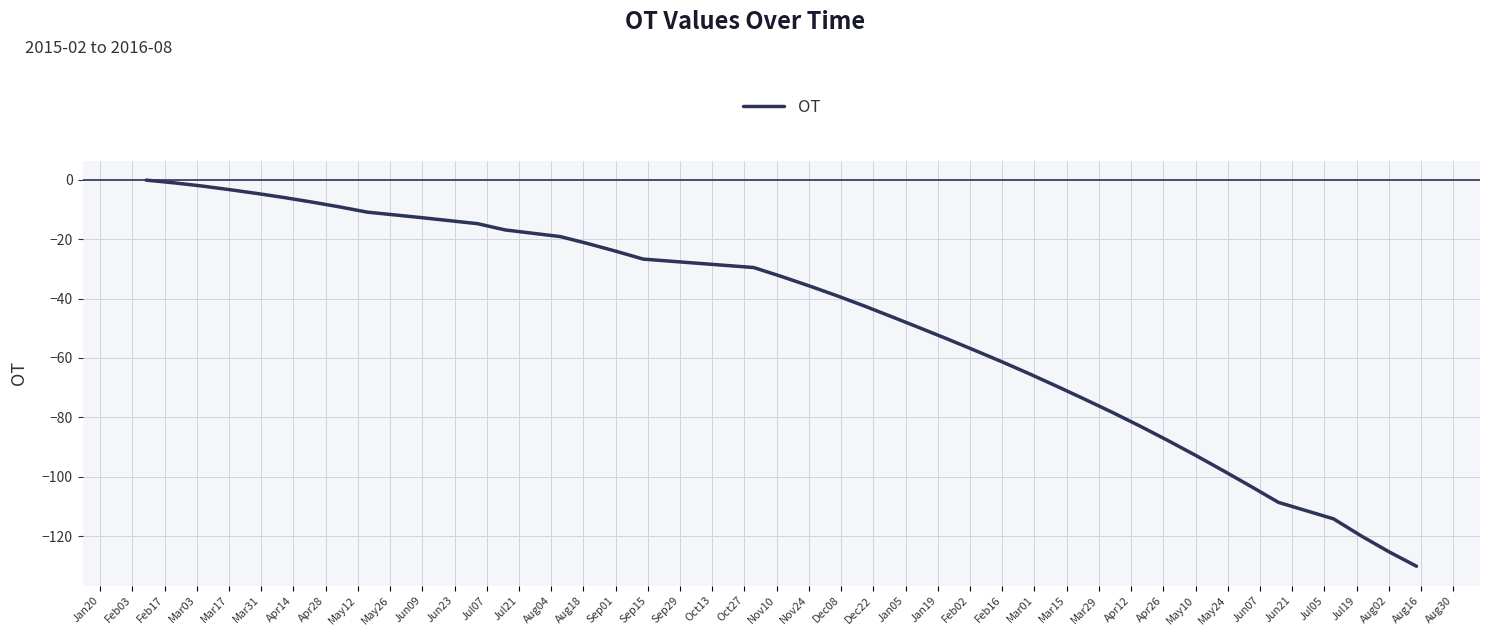

What is the minimum value shown in the chart?

-130.1